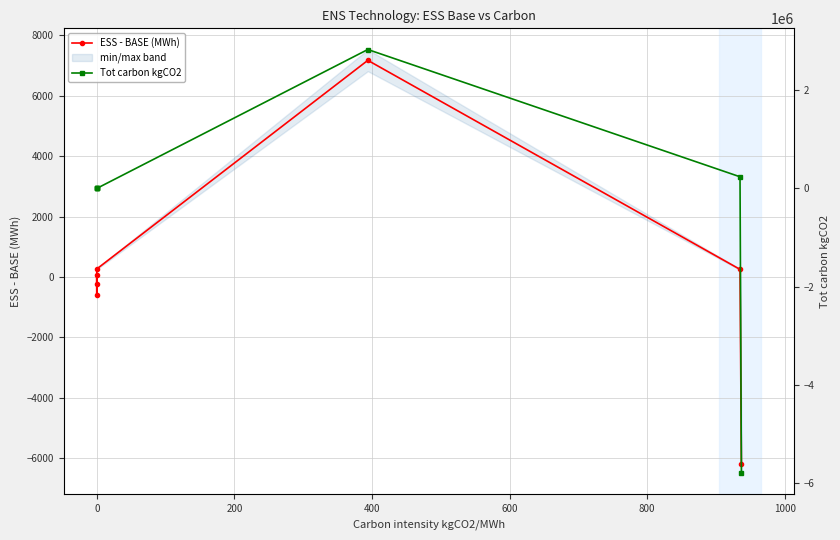

Which series changed the most between 0 and 600?

Tot carbon kgCO2